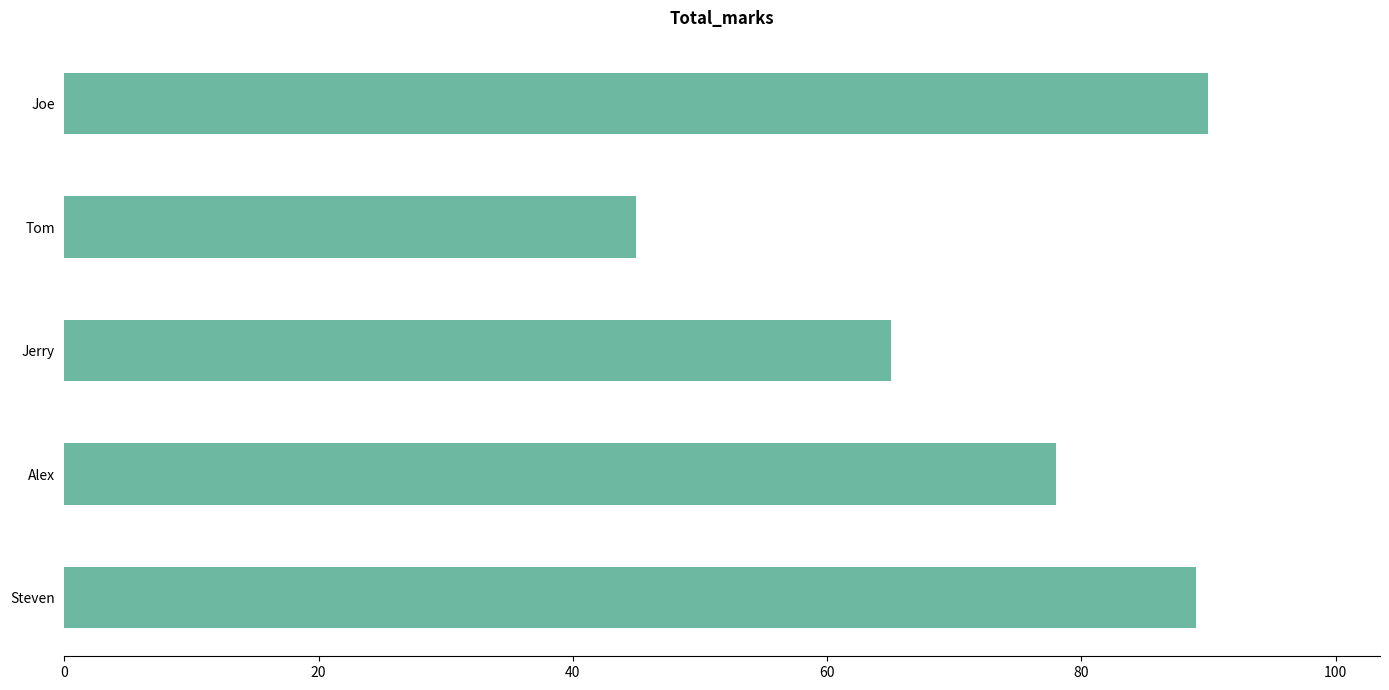

Rank the categories by value from lowest to highest.

Tom, Jerry, Alex, Steven, Joe